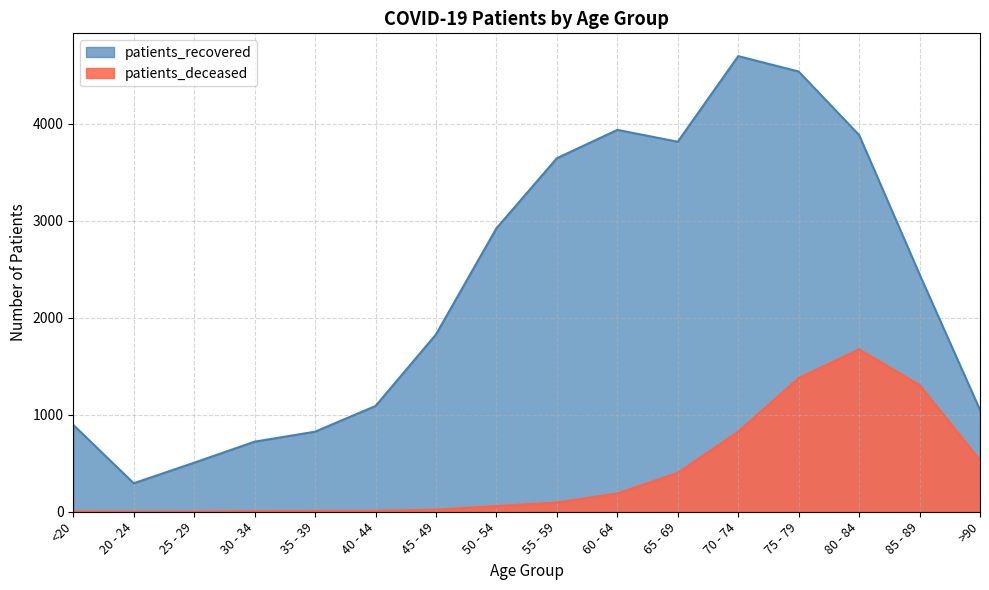

Count the number of data series in this chart.

2